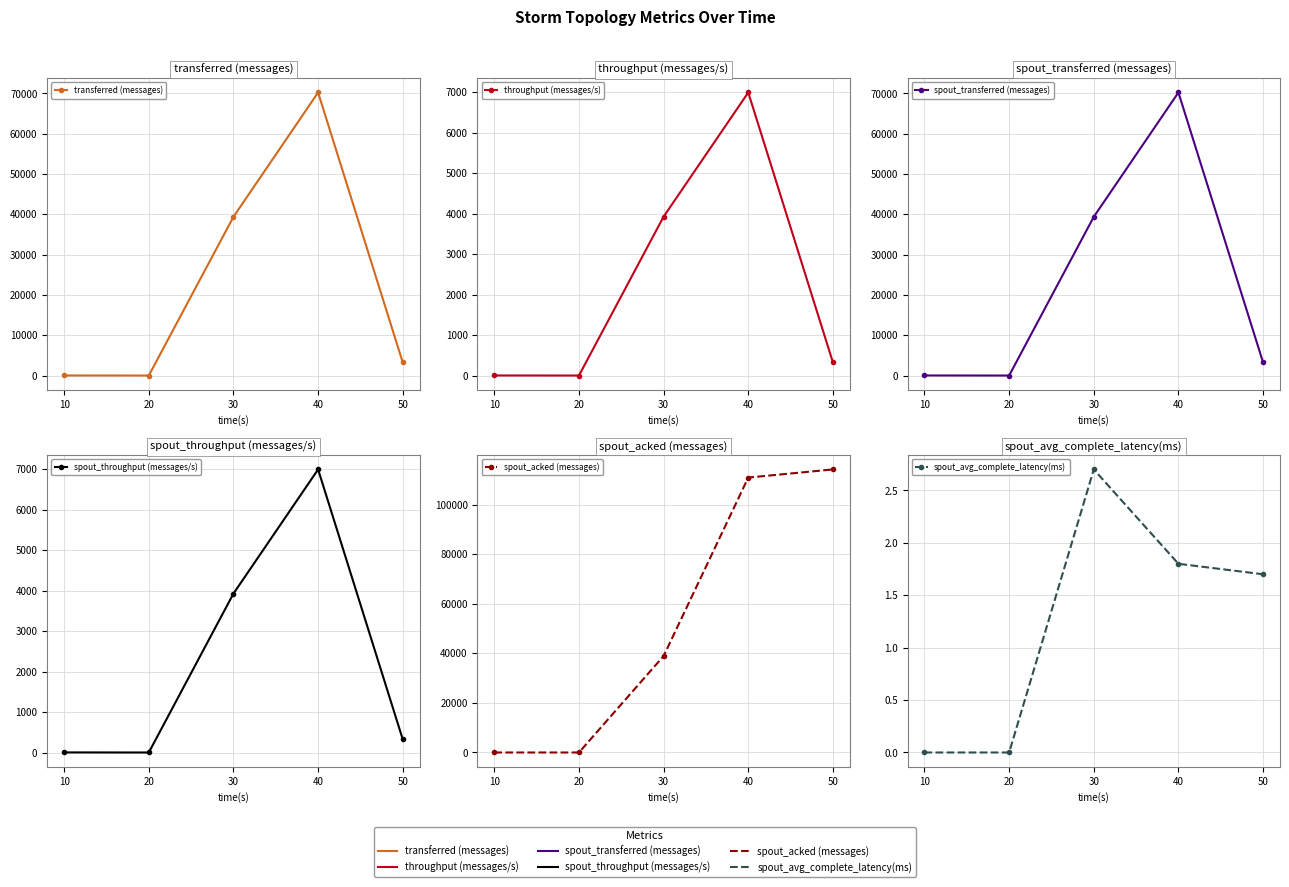

What are all the series names shown in the legend?

transferred (messages), throughput (messages/s), spout_transferred (messages), spout_throughput (messages/s), spout_acked (messages), spout_avg_complete_latency(ms)